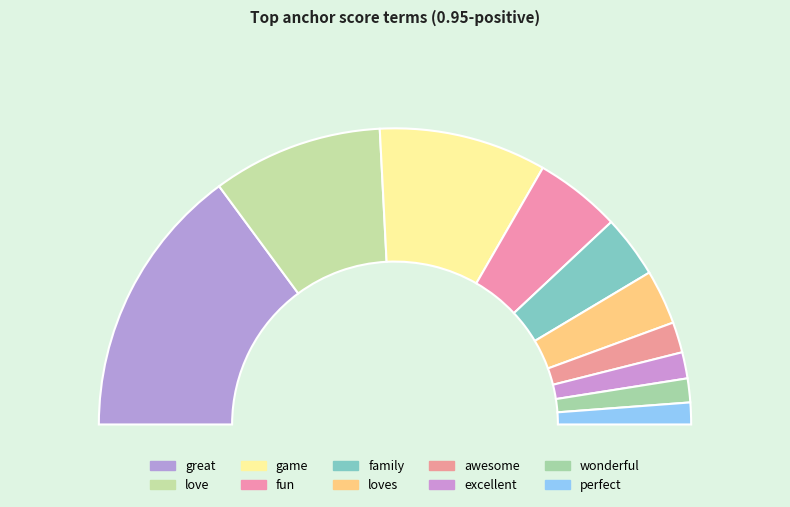

Rank the categories by value from highest to lowest.

great, love, game, fun, family, loves, awesome, excellent, wonderful, perfect